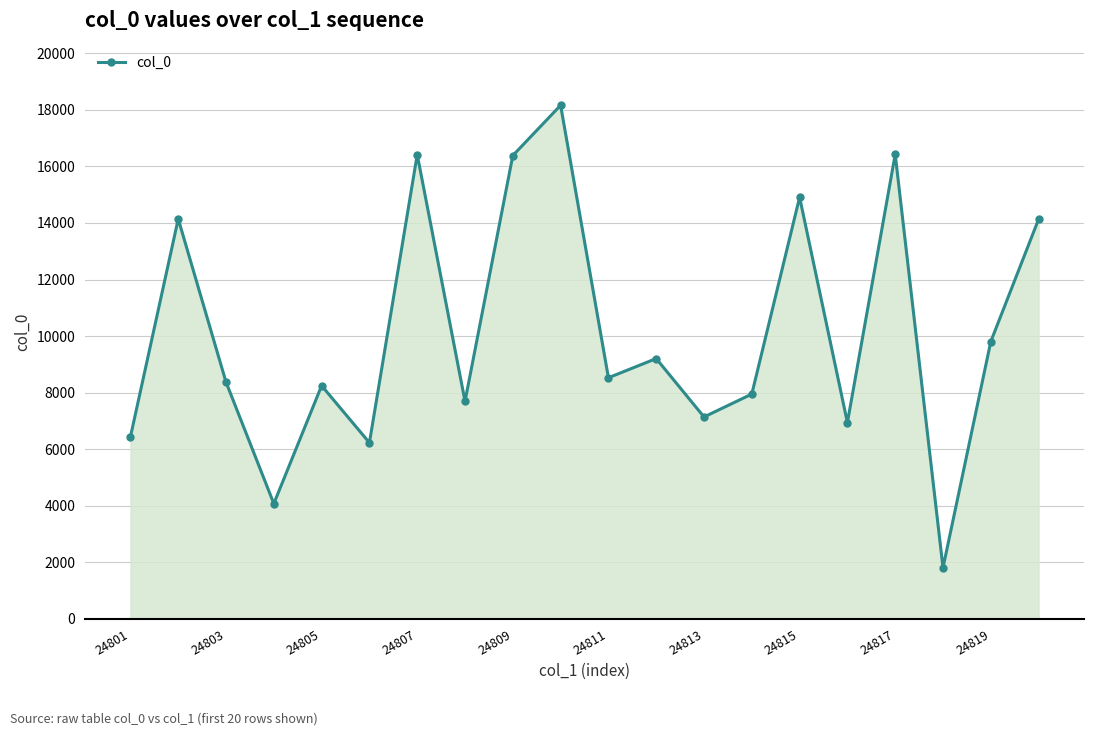

What is the smallest value displayed?

1811